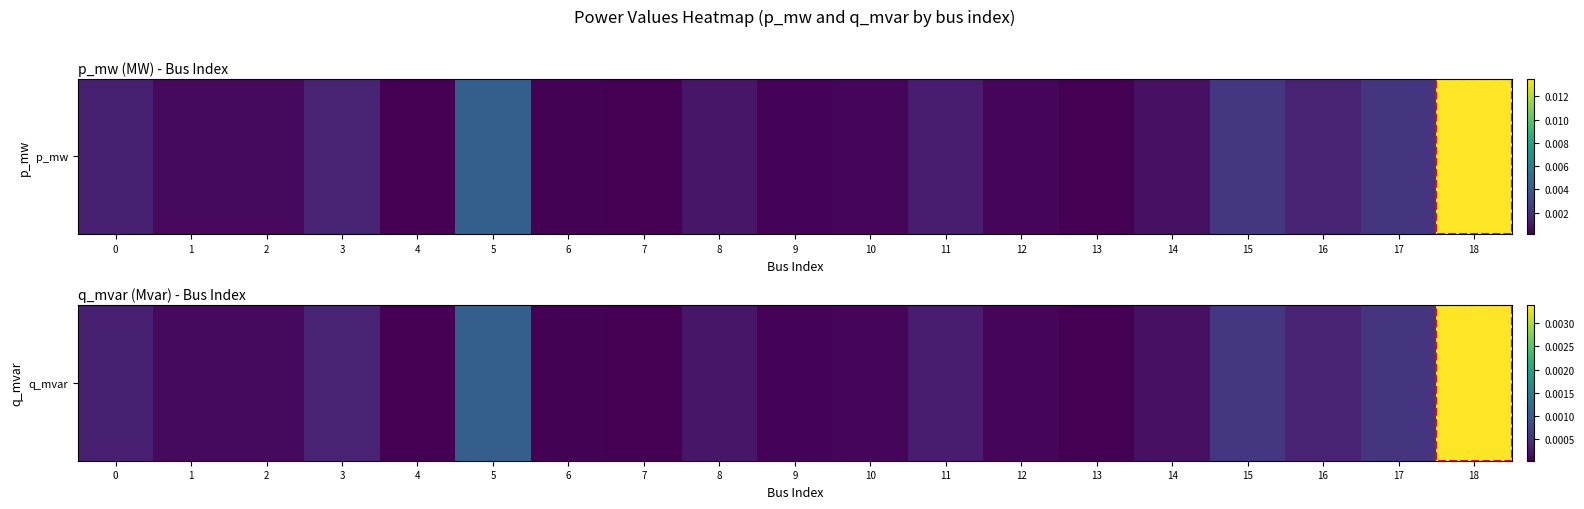

Count the number of data series in this chart.

1